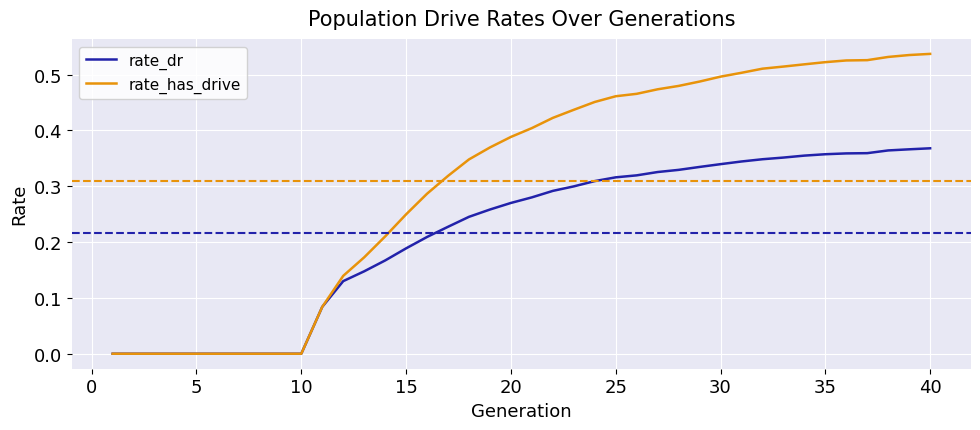

Which series has the widest spread of values?

rate_has_drive